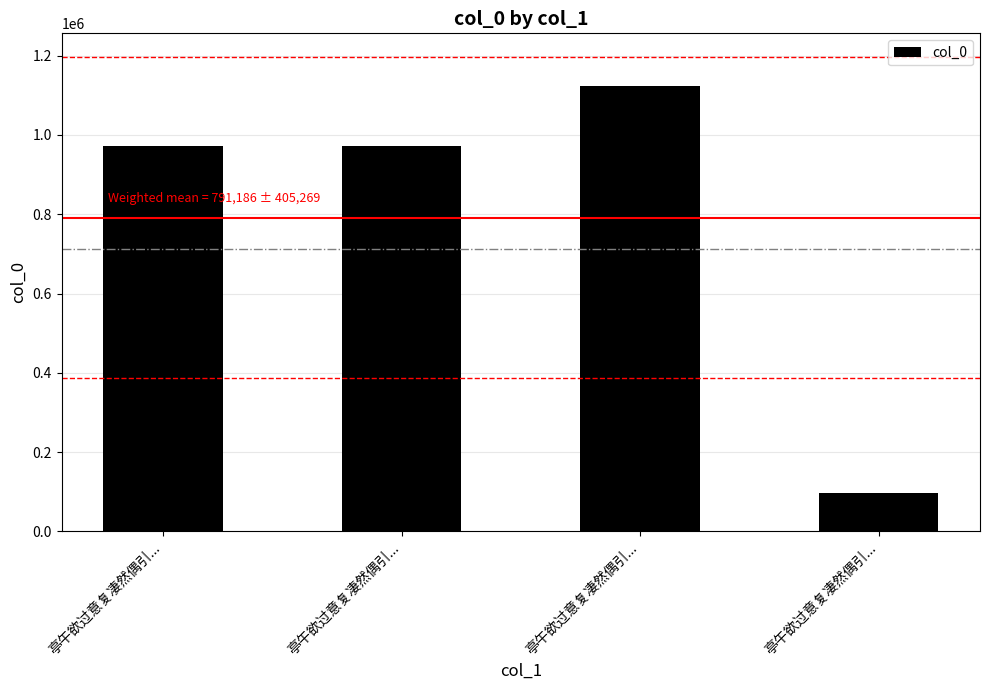

What is the sum of all values?

3164745